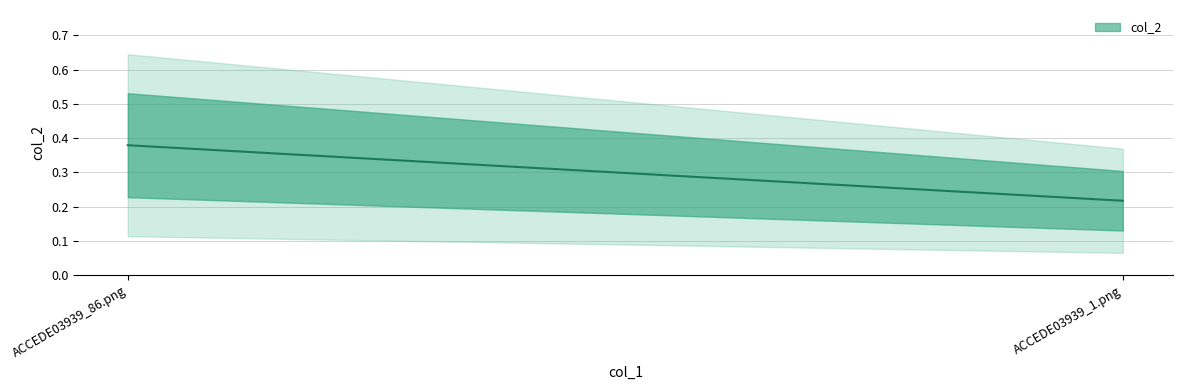

What is the smallest value displayed?

0.2